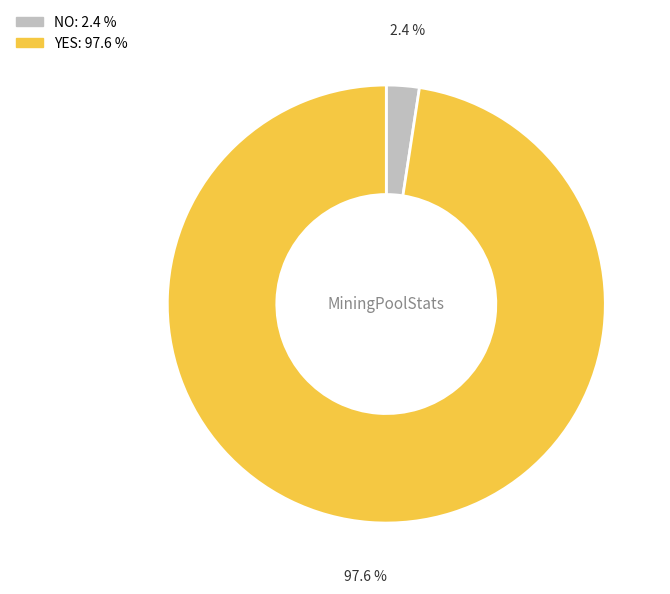

Combined, what portion of the pie is NO and YES?

100.0%